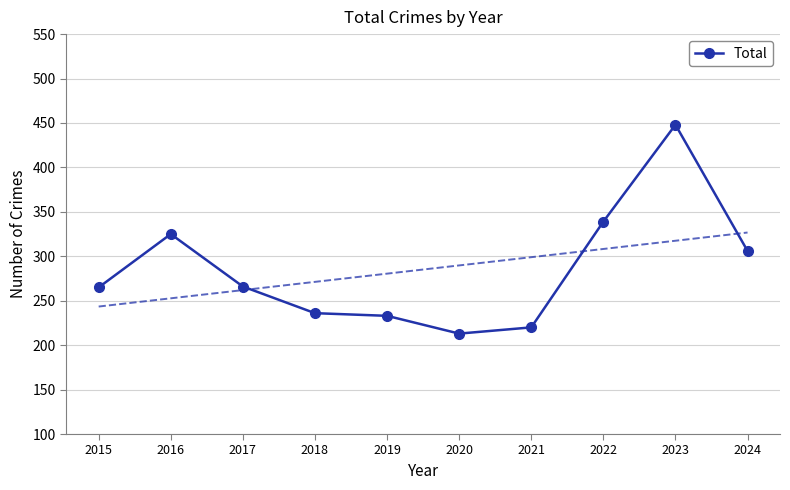

Reading right to left, what are all the values shown in this chart?

2024=306	2023=448	2022=339	2021=220	2020=213	2019=233	2018=236	2017=266	2016=325	2015=265